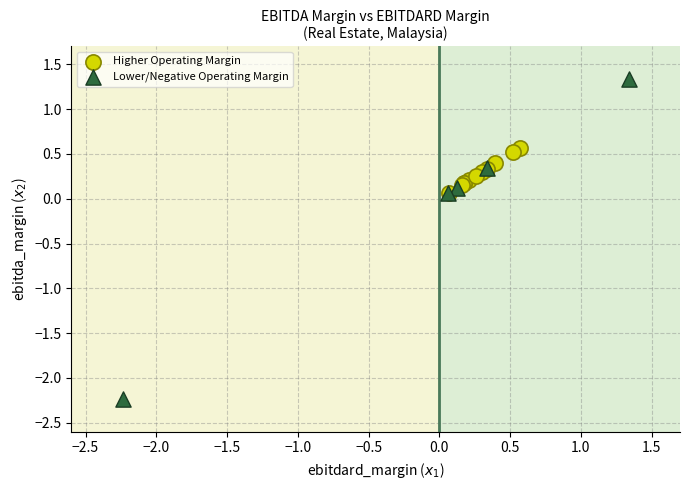

Which series has the largest Y range (max minus min)?

Lower/Negative Operating Margin